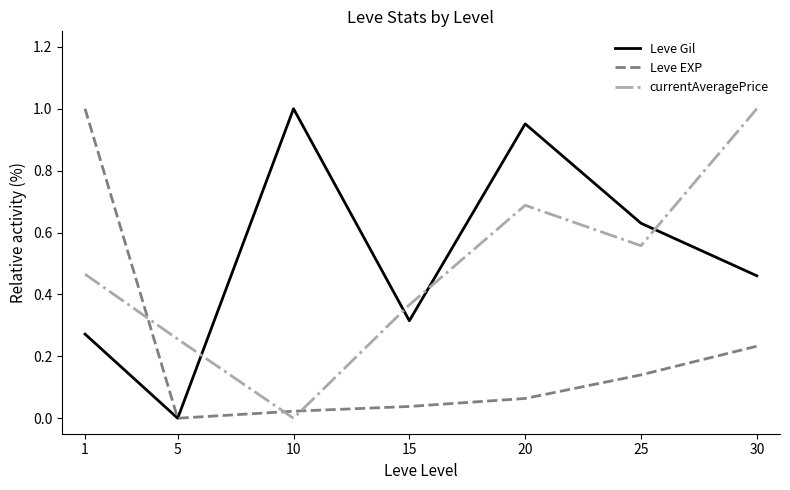

True or false: Leve Gil has more than 1 interior local peaks.

True